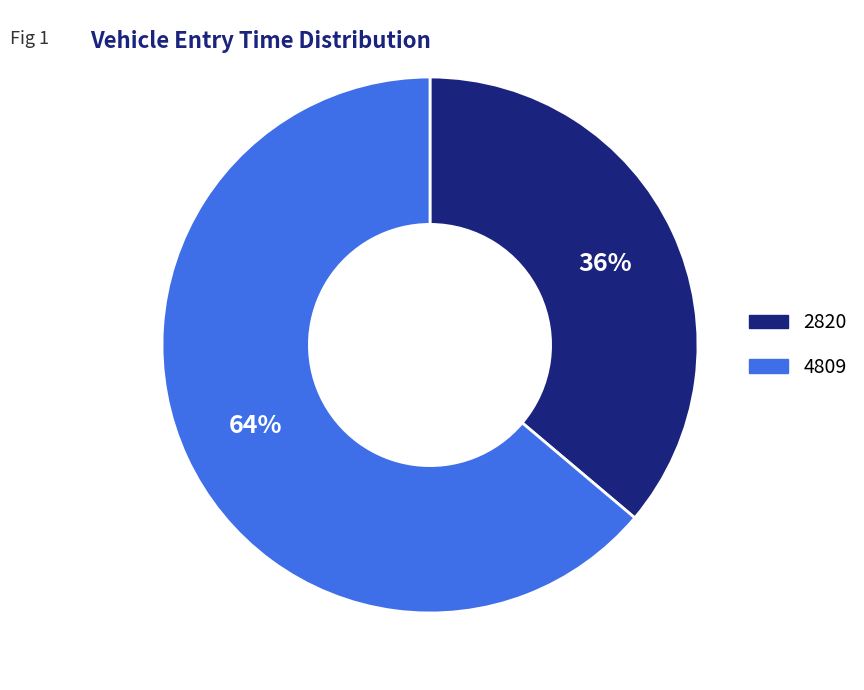

Combined, do 4809 and 2820 account for over 50%?

Yes